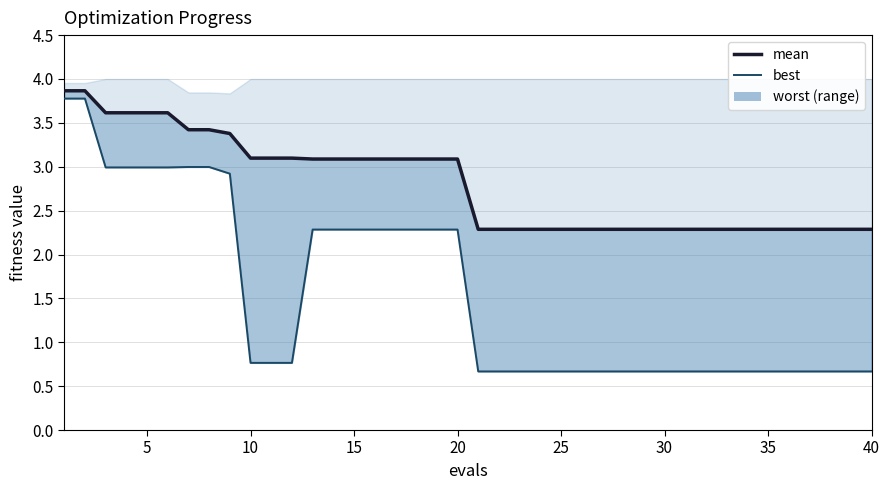

What is the average value?

2.8